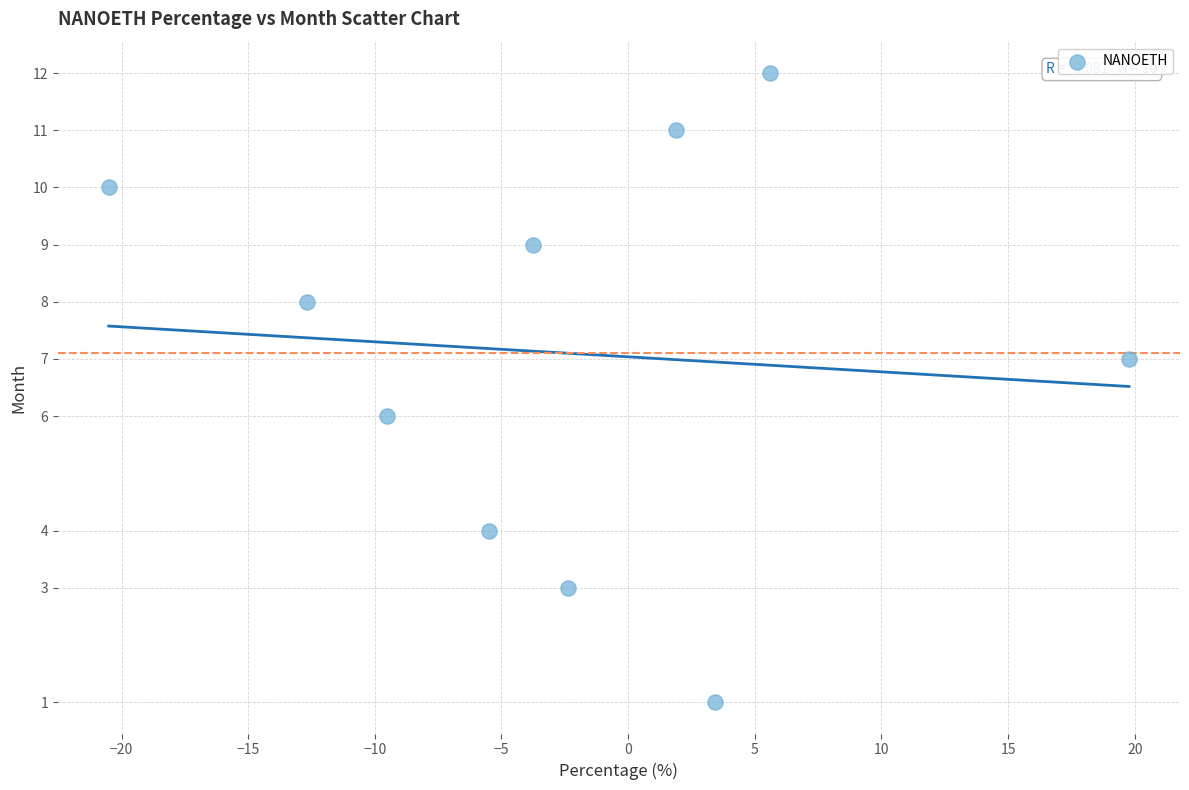

What is the range of Y values (max minus min)?

11